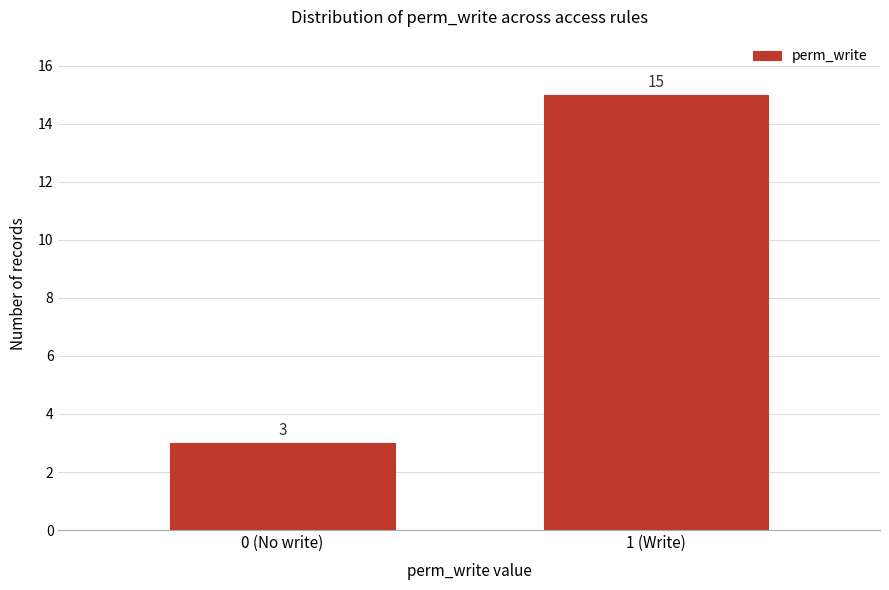

Reading right to left, transcribe all the data shown in this chart.

1 (Write)=15	0 (No write)=3